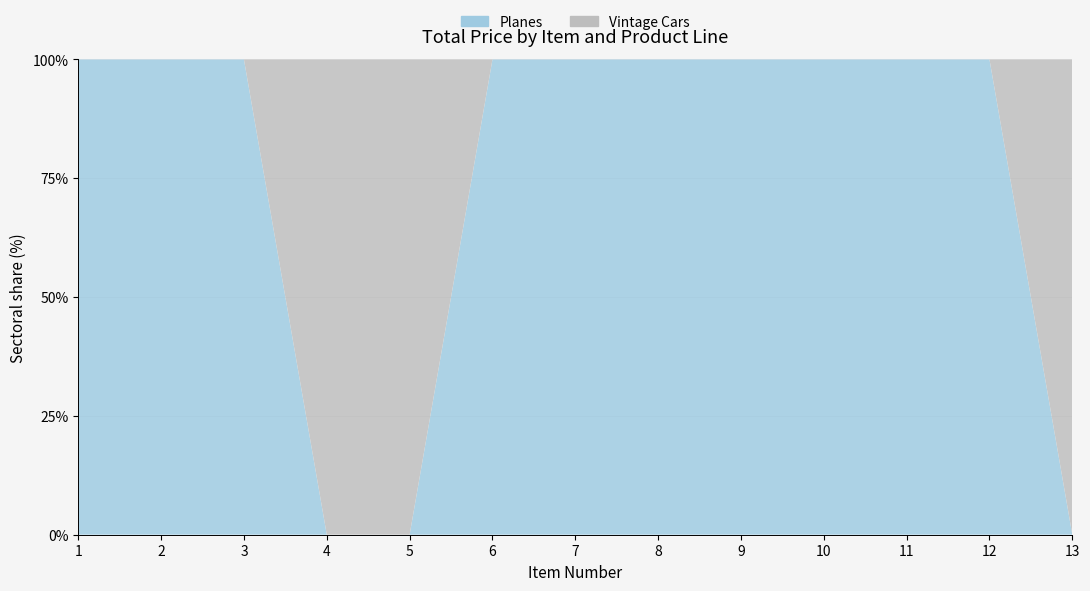

Reading left to right, extract all data points from this chart.

Planes: 2226.1	1491.0	2200.0	0.0	0.0	1994.9	1740.0	4500.0	2061.1	1175.2	4500.0	2219.7	0.0
Vintage Cars: 0.0	0.0	0.0	4093.0	1713.7	0.0	0.0	0.0	0.0	0.0	0.0	0.0	2795.1